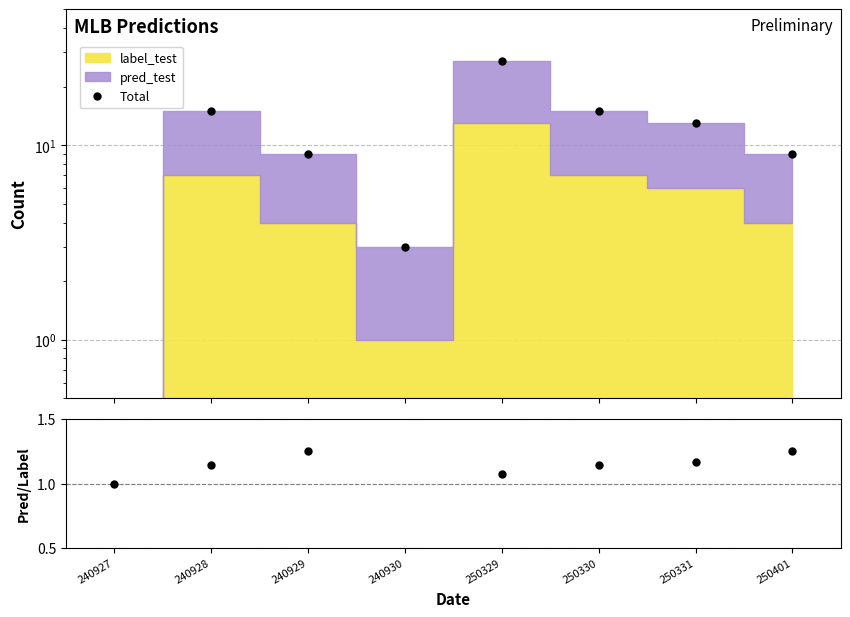

Reading left to right, transcribe all the data shown in this chart.

Total: 240927=0.0	240928=15.0	240929=9.0	240930=3.0	250329=27.0	250330=15.0	250331=13.0	250401=9.0
pred/label: 240927=1.0	240928=1.1	240929=1.2	240930=2.0	250329=1.1	250330=1.1	250331=1.2	250401=1.2